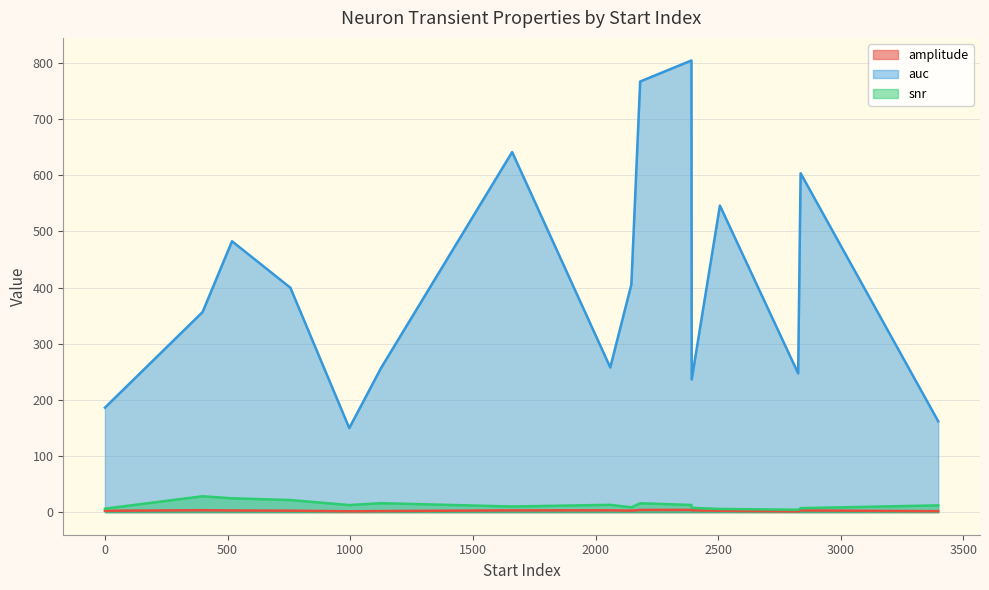

Rank the series by their maximum value, from highest to lowest.

auc, snr, amplitude